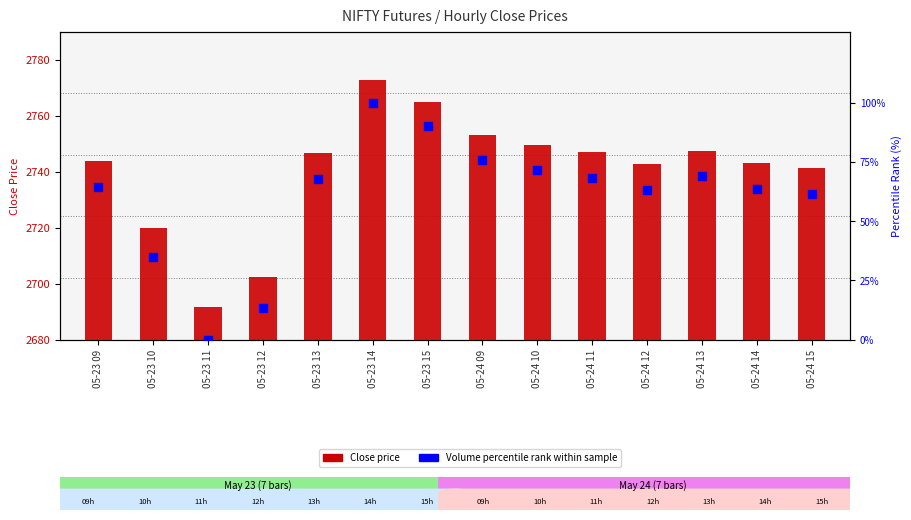

What is the total value across all series at 05-24 14?

2806.8